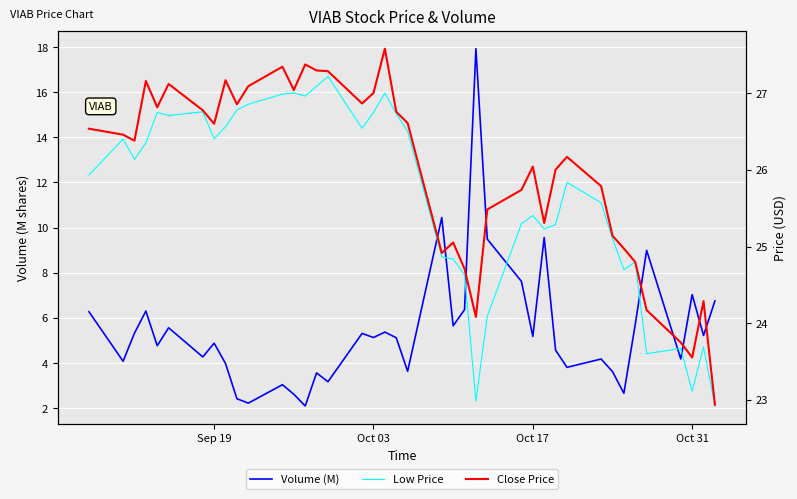

Reading left to right, extract all data points from this chart.

Volume (M): 6.3	4.1	5.3	6.3	4.8	5.6	4.3	4.9	4.0	2.4	2.2	3.0	2.6	2.1	3.6	3.2	5.3	5.1	5.4	5.1	3.6	10.4	5.6	6.4	17.9	9.5	7.6	5.2	9.6	4.6	3.8	4.2	3.6	2.7	5.7	9.0	4.2	7.0	5.2	6.8
Low Price: 25.9	26.4	26.1	26.4	26.7	26.7	26.8	26.4	26.6	26.8	26.9	27.0	27.0	27.0	27.1	27.2	26.5	26.7	27.0	26.7	26.5	24.9	24.8	24.6	23.0	24.1	25.3	25.4	25.2	25.3	25.8	25.6	25.1	24.7	24.8	23.6	23.7	23.1	23.7	22.9
Close Price: 26.5	26.5	26.4	27.2	26.8	27.1	26.8	26.6	27.2	26.9	27.1	27.3	27.0	27.4	27.3	27.3	26.9	27.0	27.6	26.8	26.6	24.9	25.1	24.7	24.1	25.5	25.7	26.0	25.3	26.0	26.2	25.8	25.1	25.0	24.8	24.2	23.7	23.6	24.3	22.9